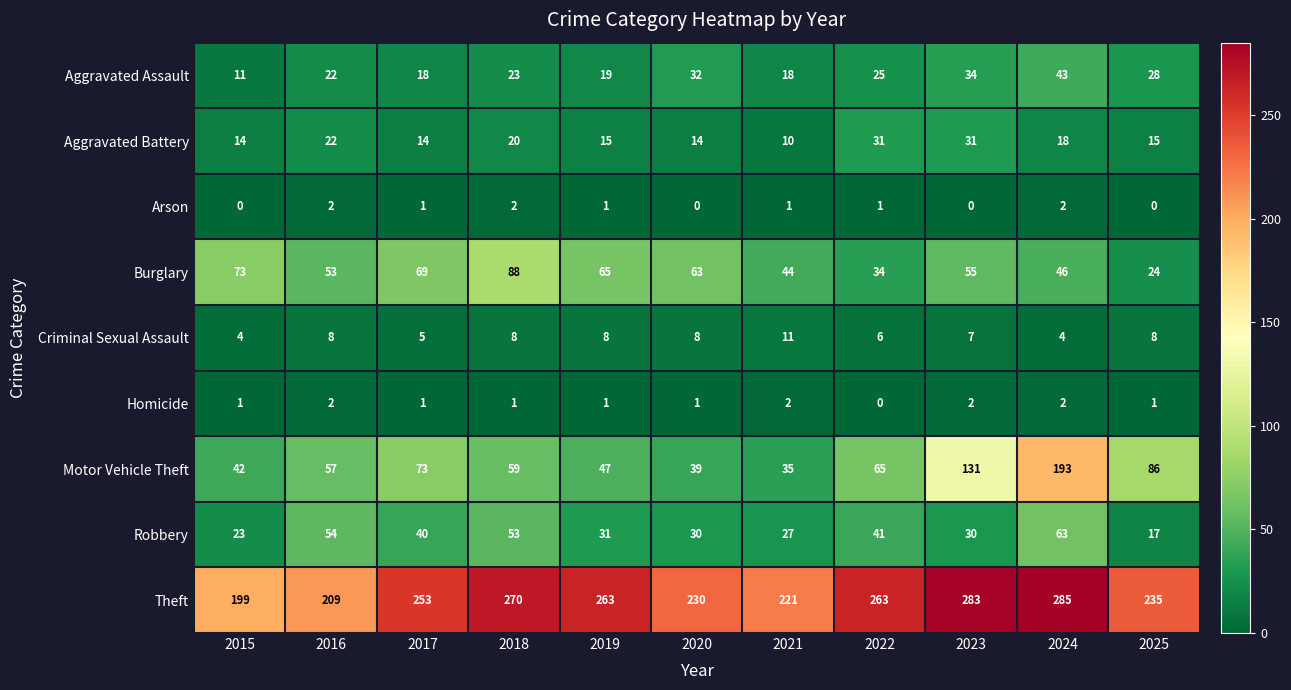

Which series has the largest total across all categories?

Theft